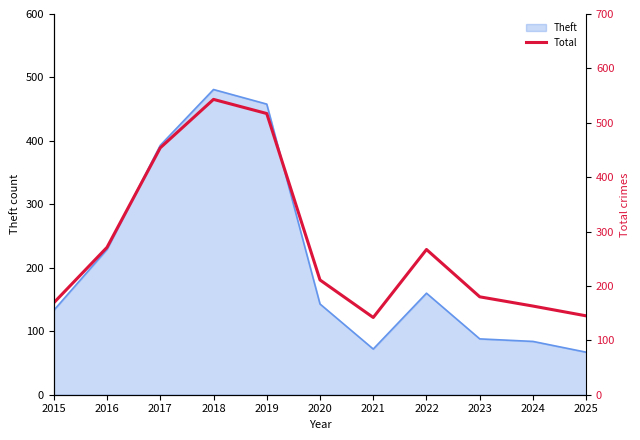

At which label is the value closest to 342?

2016